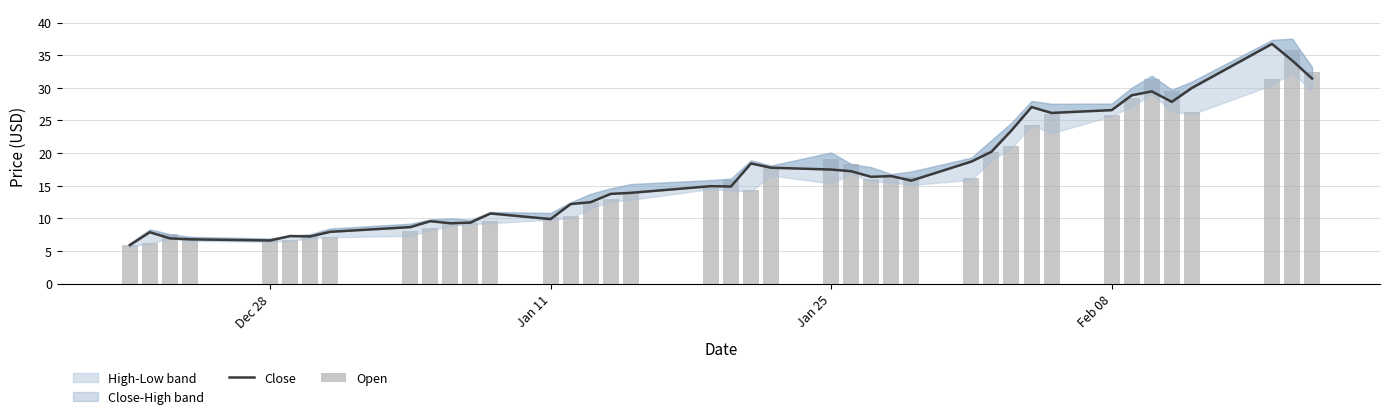

What is the difference between the maximum and second lowest values in the Close series?

30.1